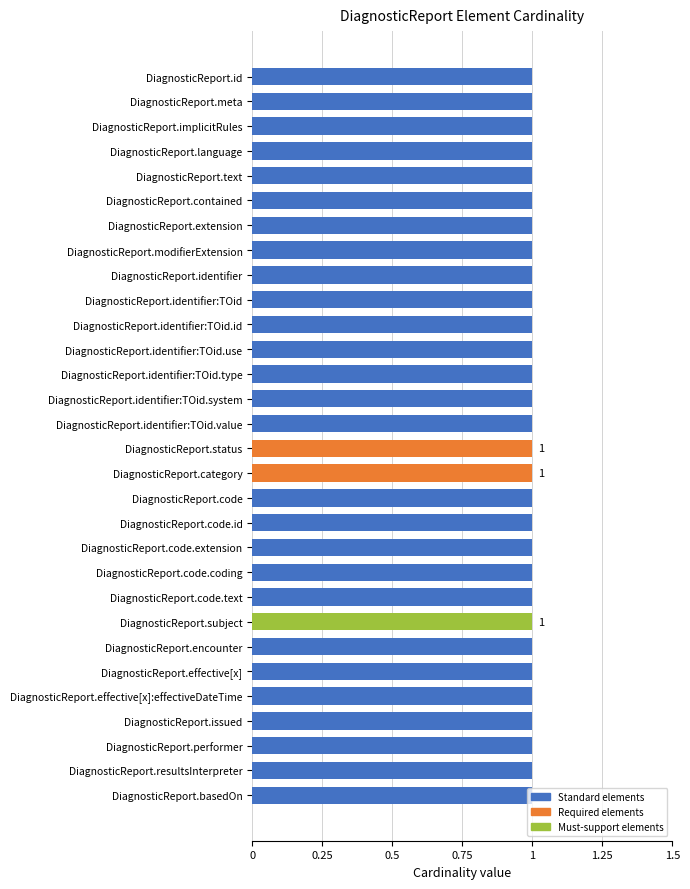

What is the difference between the highest and lowest values at DiagnosticReport.issued?

1